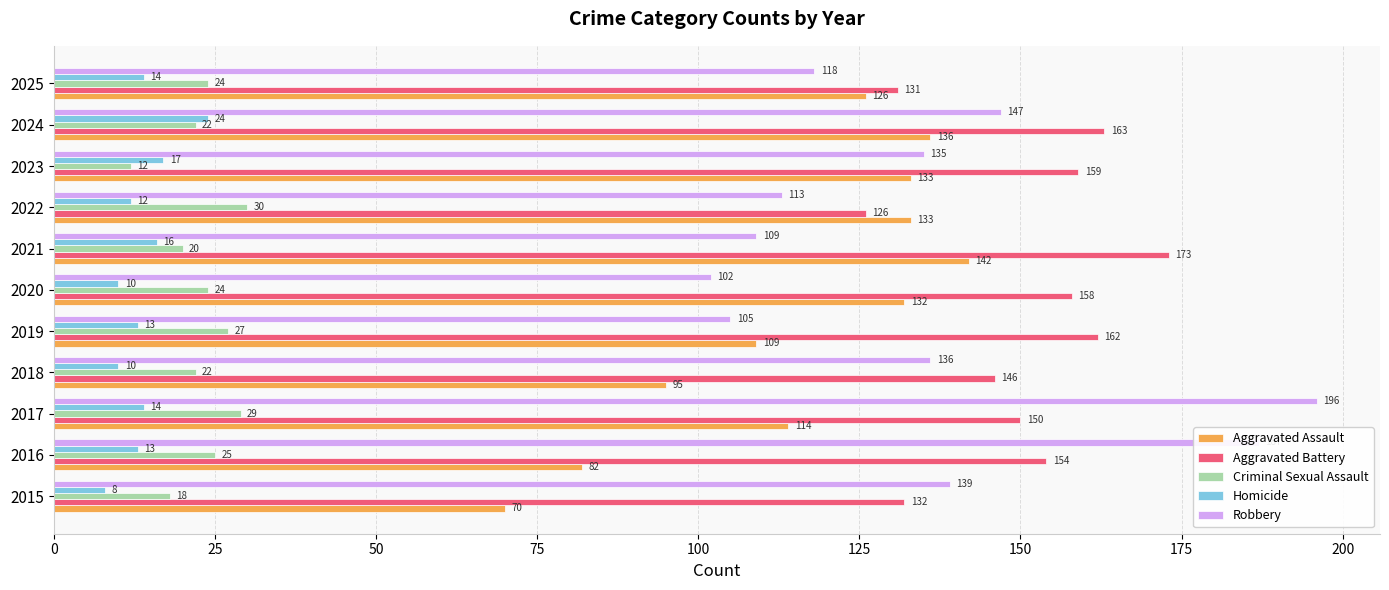

What is the difference between the maximum and minimum values in the Homicide series?

16